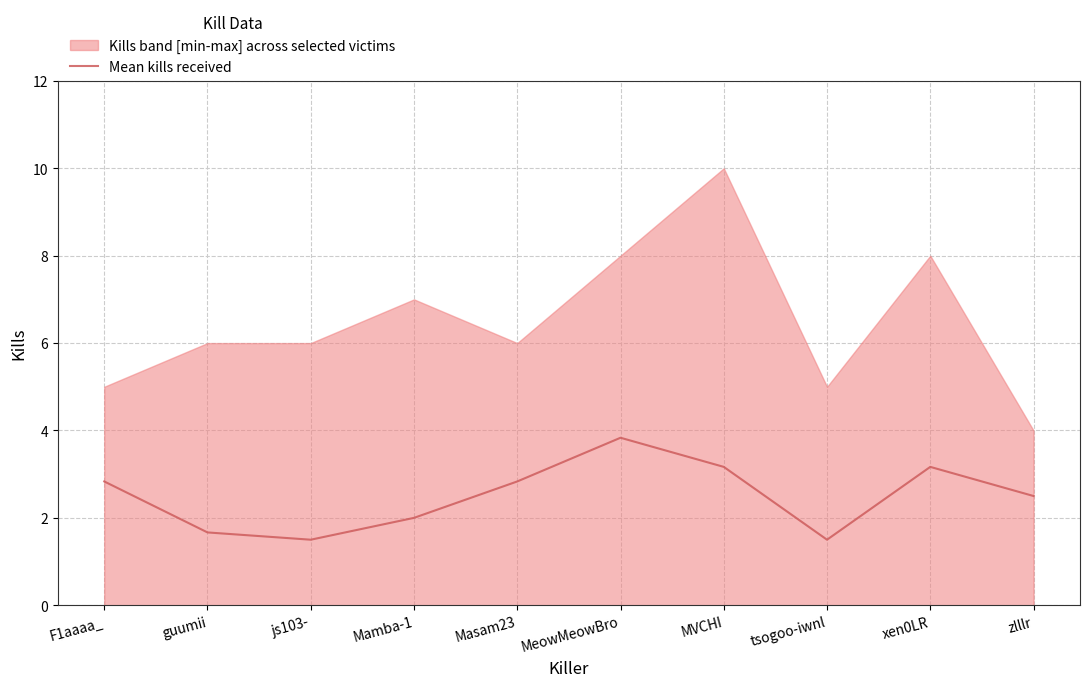

What is the change in value from Masam23 to xen0LR?

+0.3